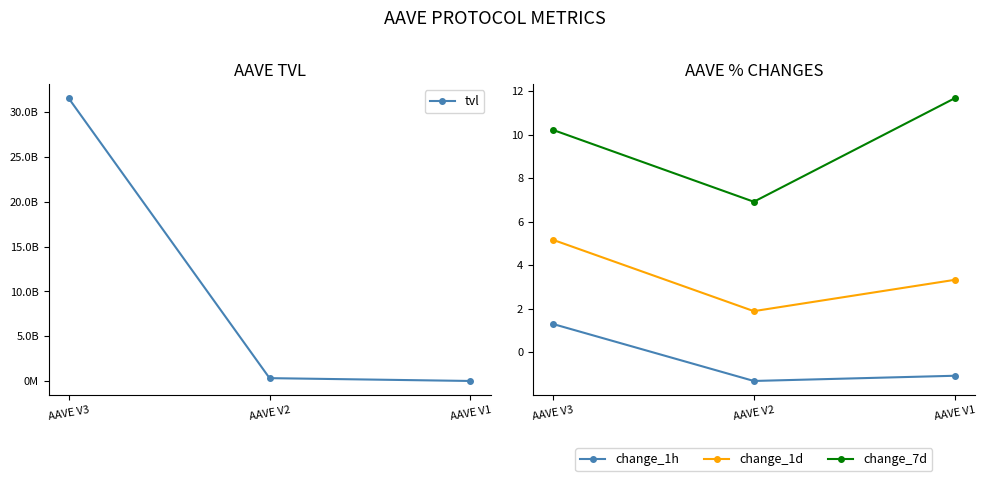

At which category is the sum across all series the highest?

AAVE V3